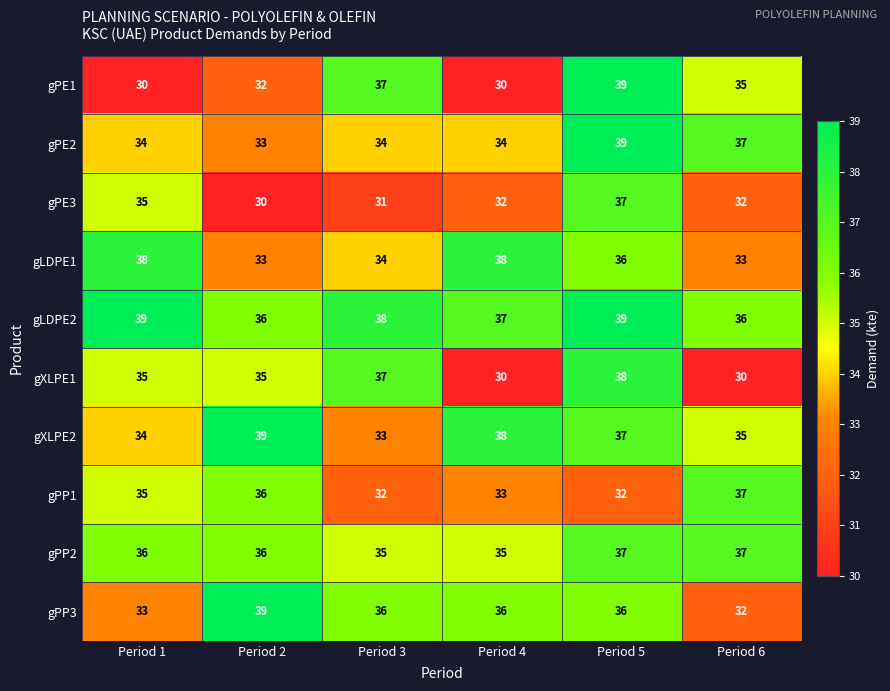

What is the approximate value of gPE2 at Period 2?

33